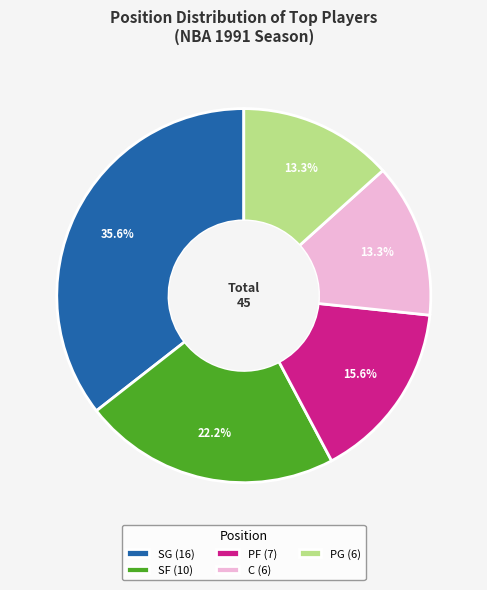

Does any single category account for the majority?

No